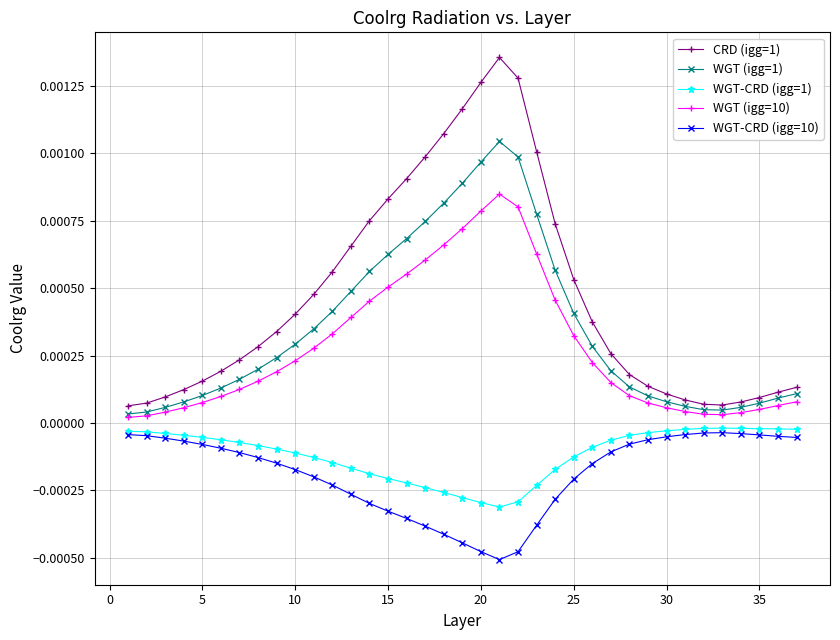

True or false: WGT (igg=1) and CRD (igg=1) intersect in this chart.

False